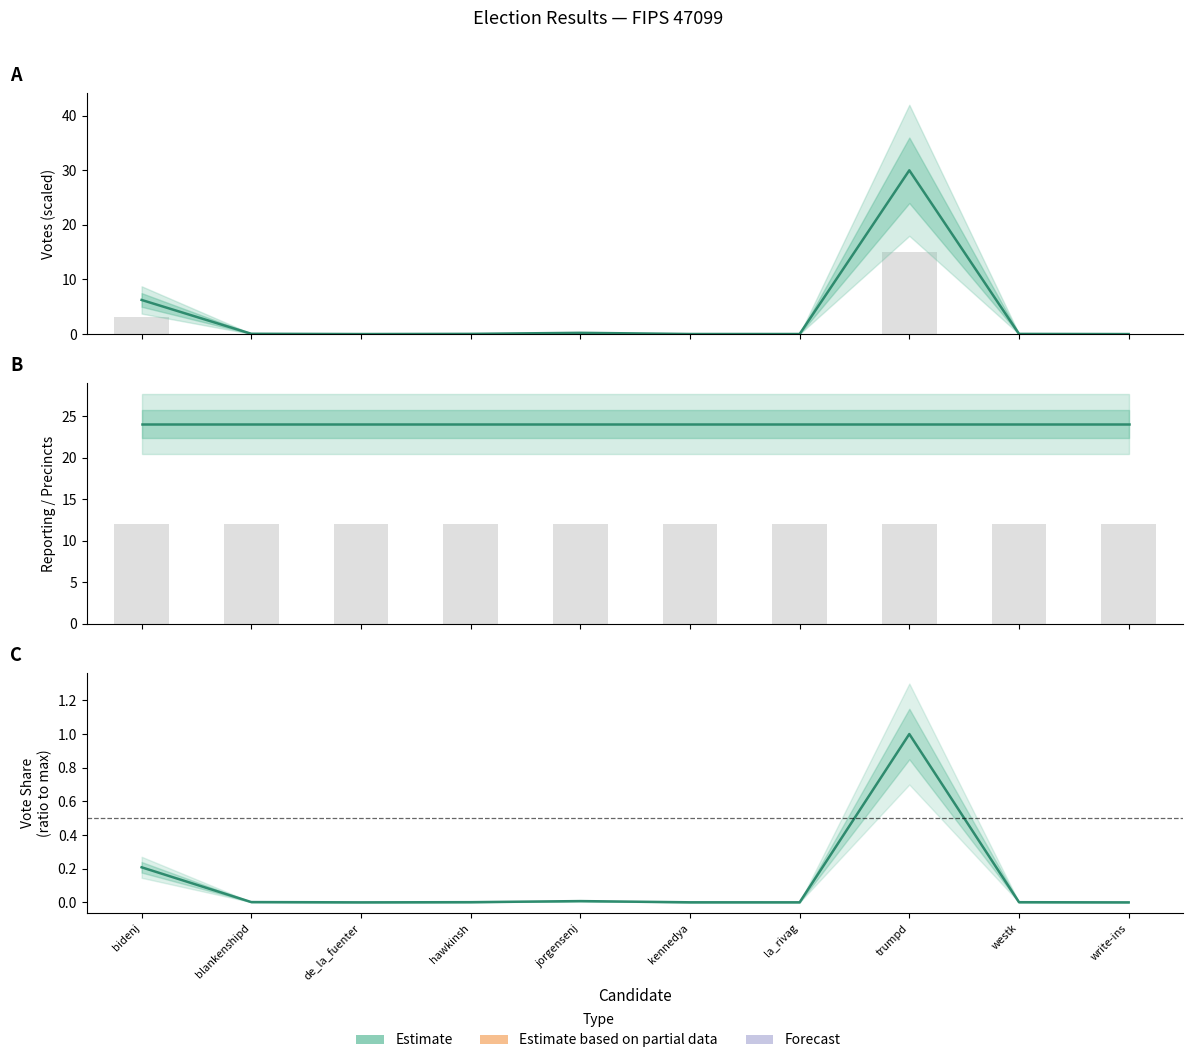

Which series changed the most between blankenshipd and de_la_fuenter?

VOTES (scaled)